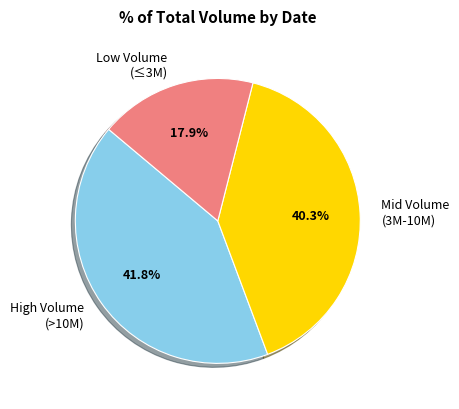

Rank the categories by value from lowest to highest.

Low Volume (≤3M), Mid Volume (3M-10M), High Volume (>10M)